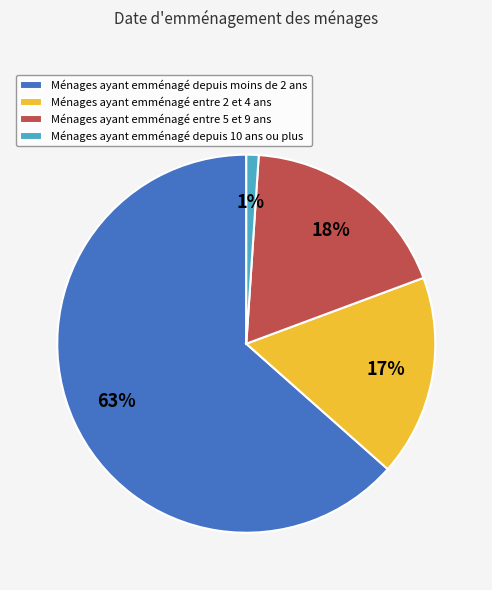

What is the largest slice in the pie chart?

Ménages ayant emménagé depuis moins de 2 ans